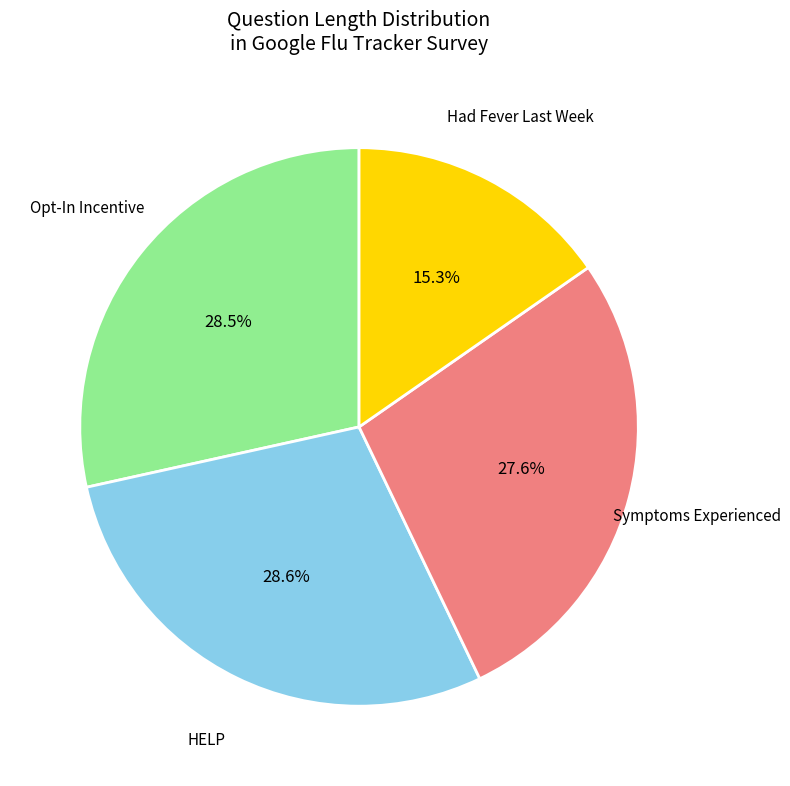

Does any single category account for the majority?

No